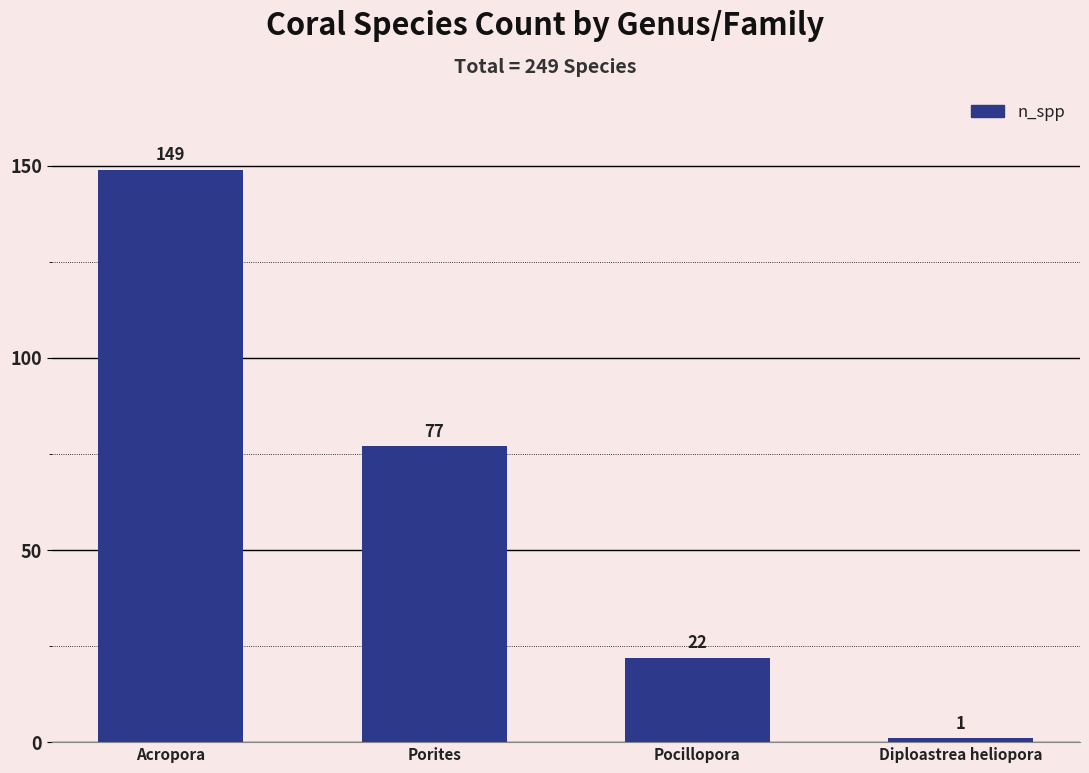

List the labels in order of value, largest first.

Acropora, Porites, Pocillopora, Diploastrea heliopora